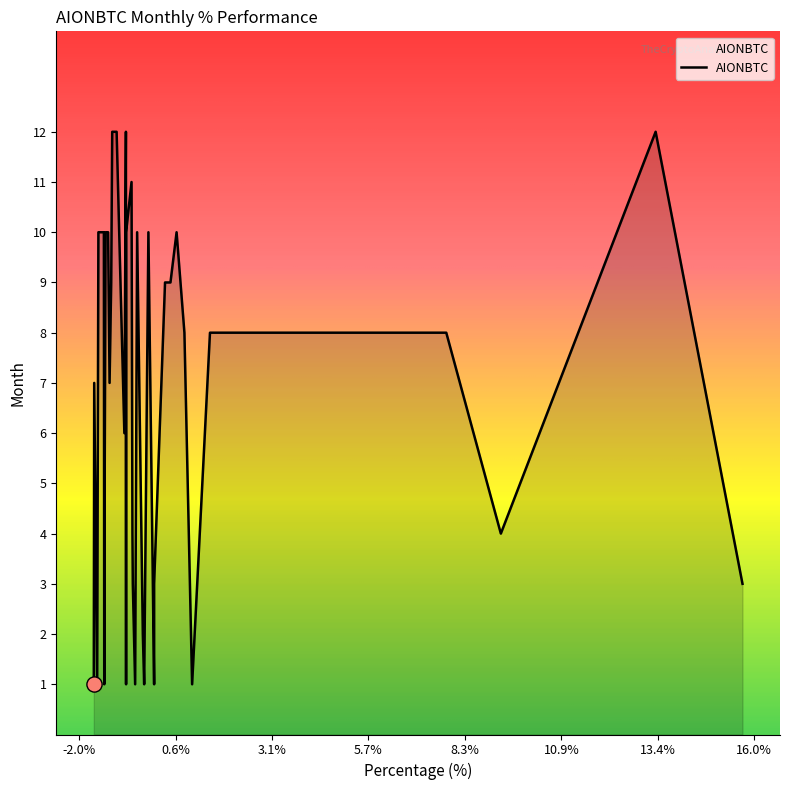

Which has a higher value, 4 or 10?

4